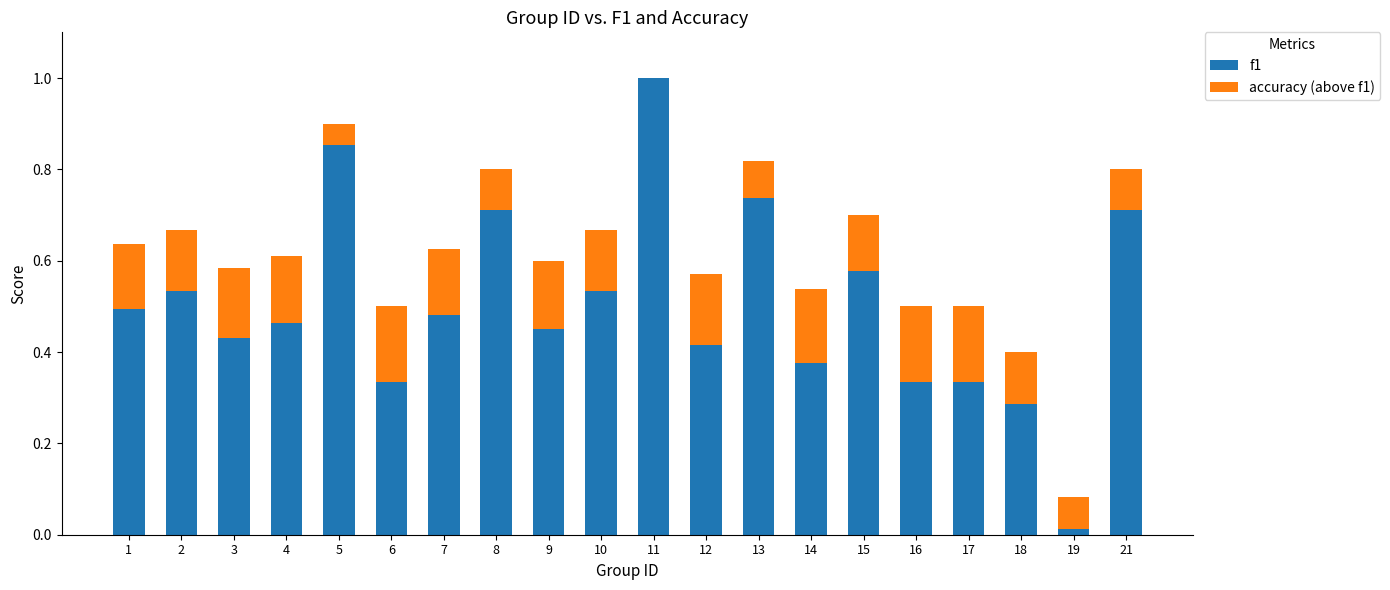

At which category is the sum across all series the highest?

11